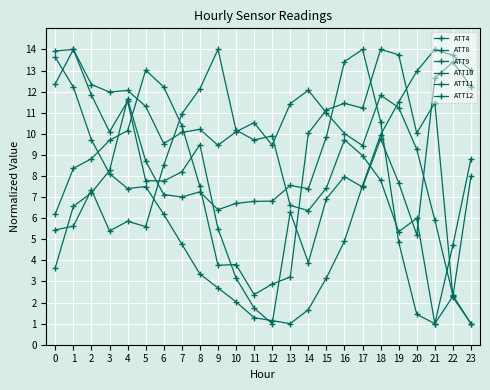

How many series are shown in this chart?

6